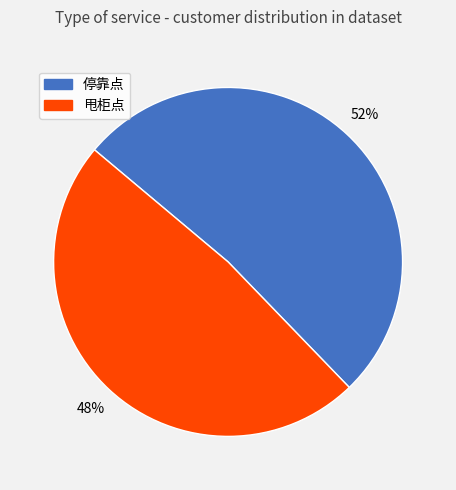

Does 停靠点 account for over 50% of the chart?

Yes